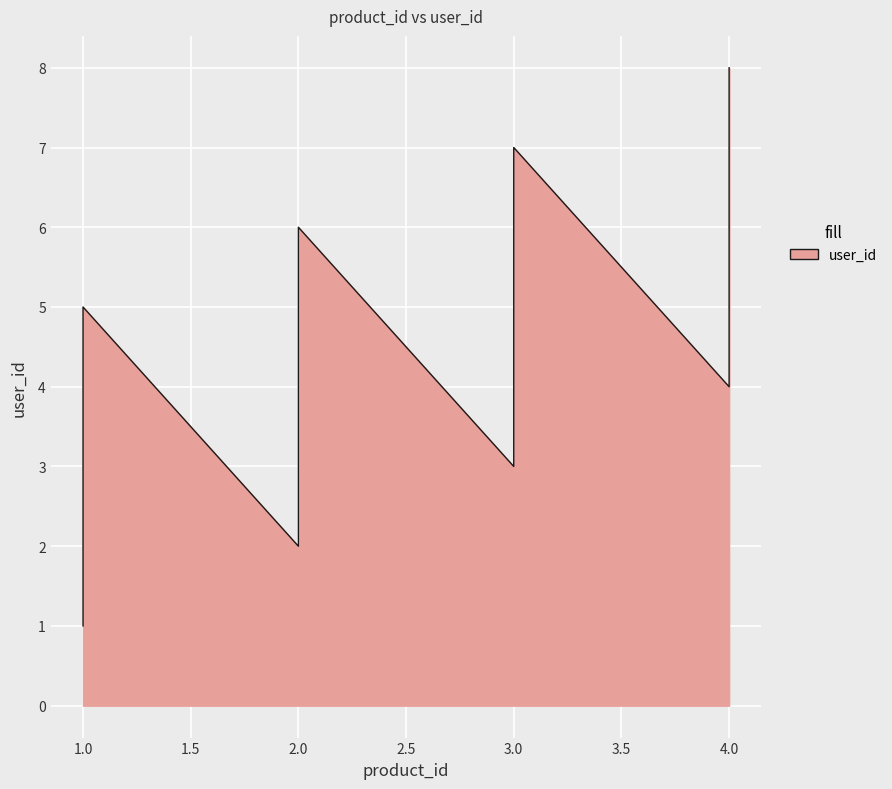

Count the values in the range 3 to 7.

5